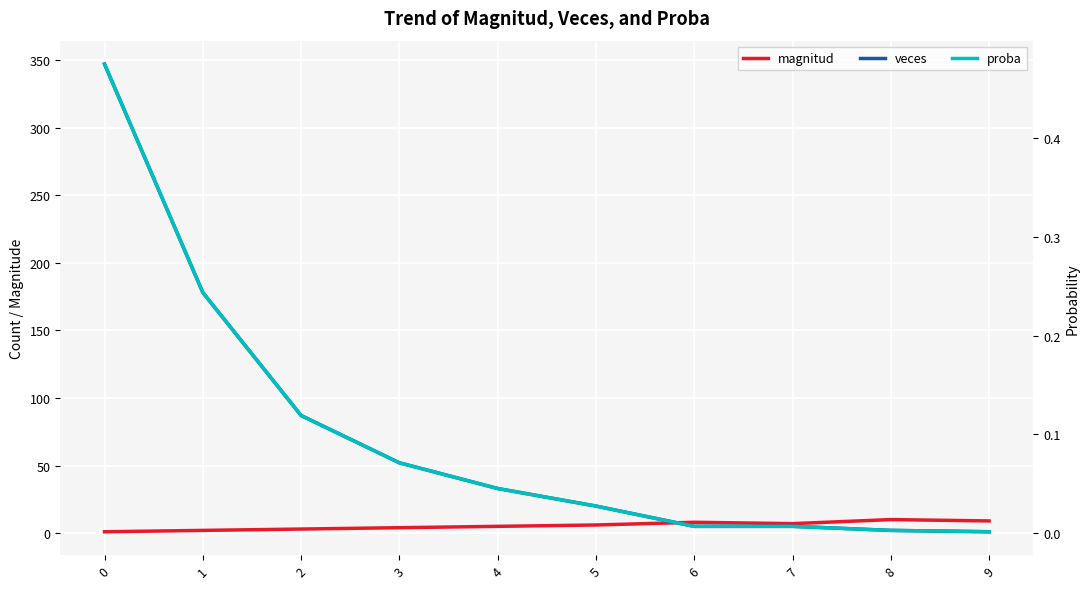

What is the total value across all series at 3?

56.1